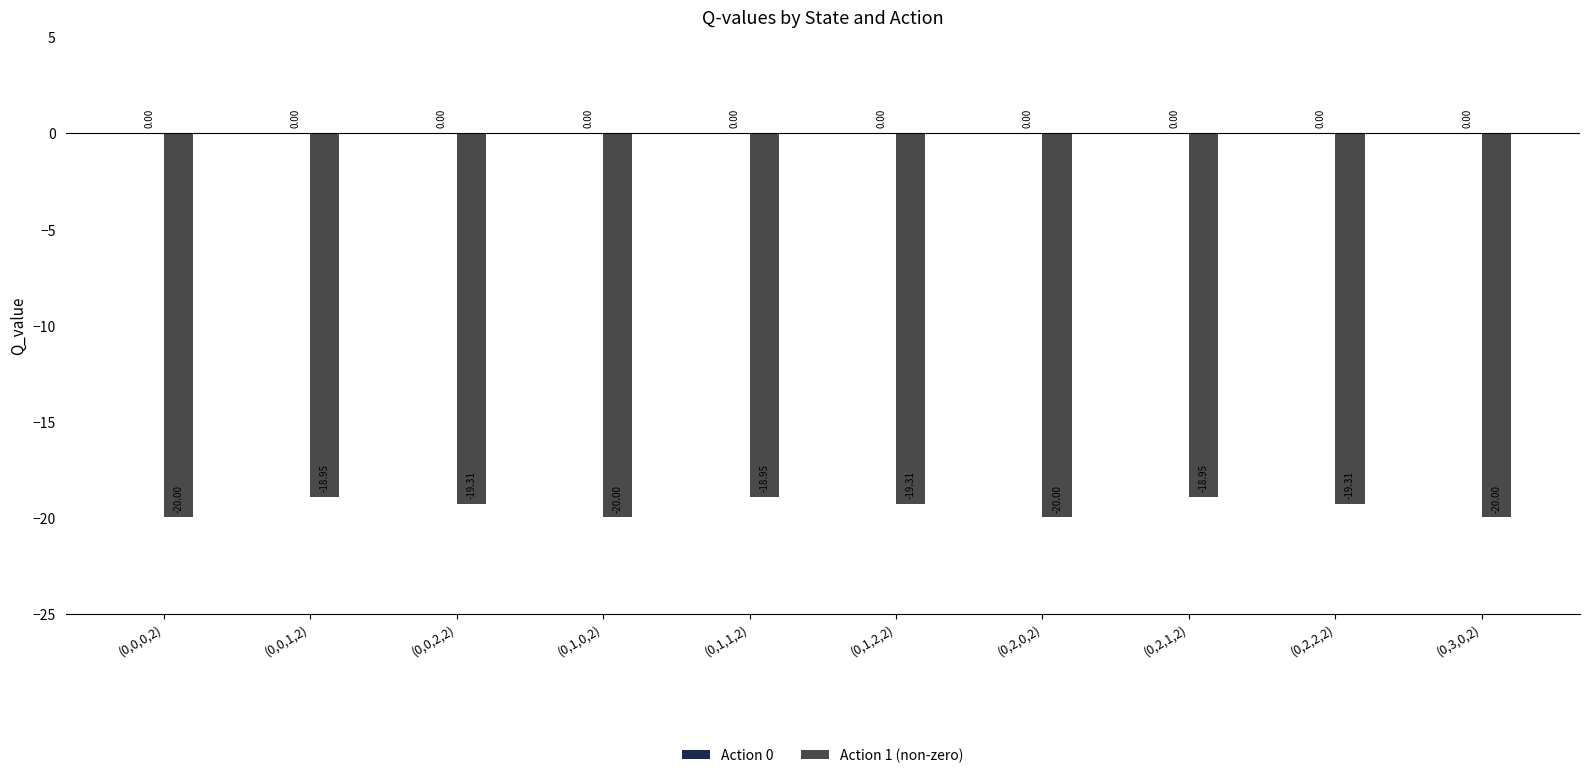

What is the average value?

-19.5